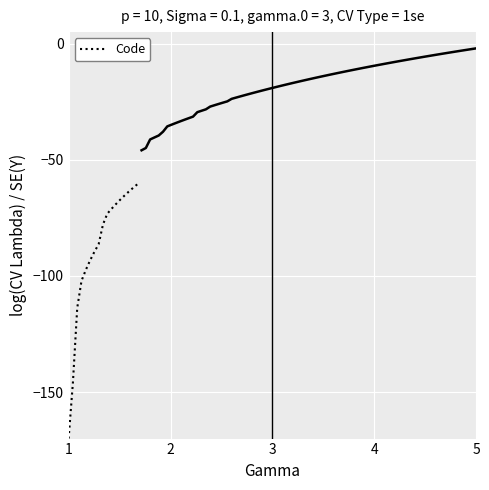

What is the minimum value for Code?

-170.0